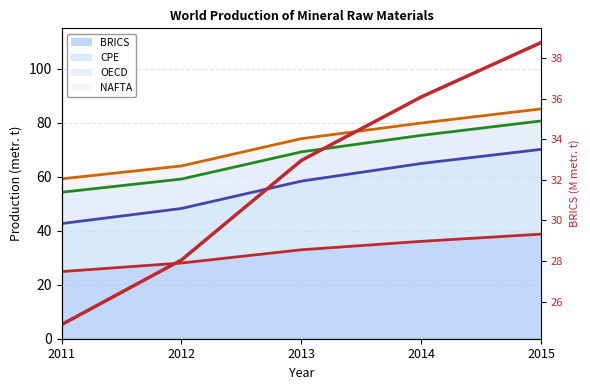

At which category does the chart reach its minimum across all series?

2011